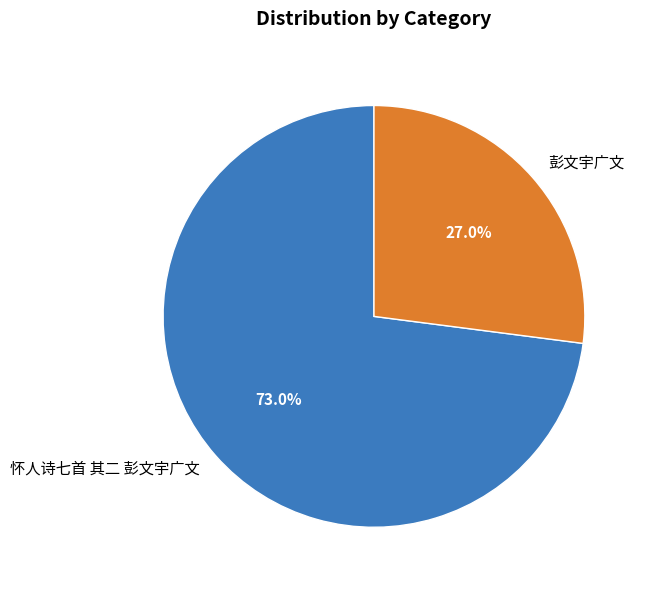

What percentage is the 彭文宇广文 slice, to the nearest percent?

27%